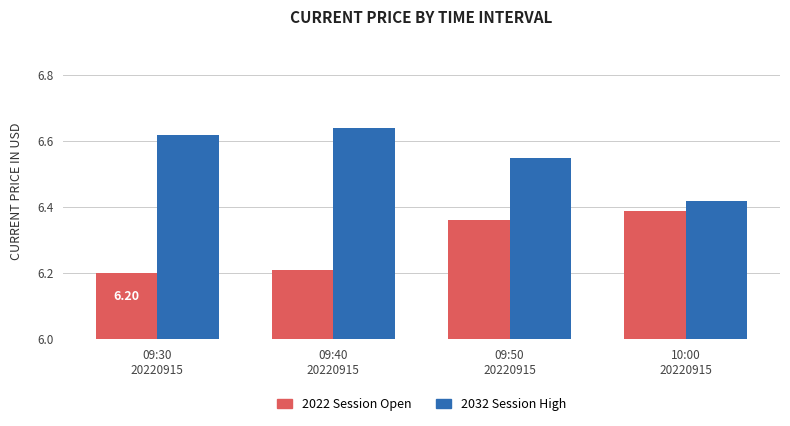

Count the 2022 Session Open values in the range 6 to 7.

4